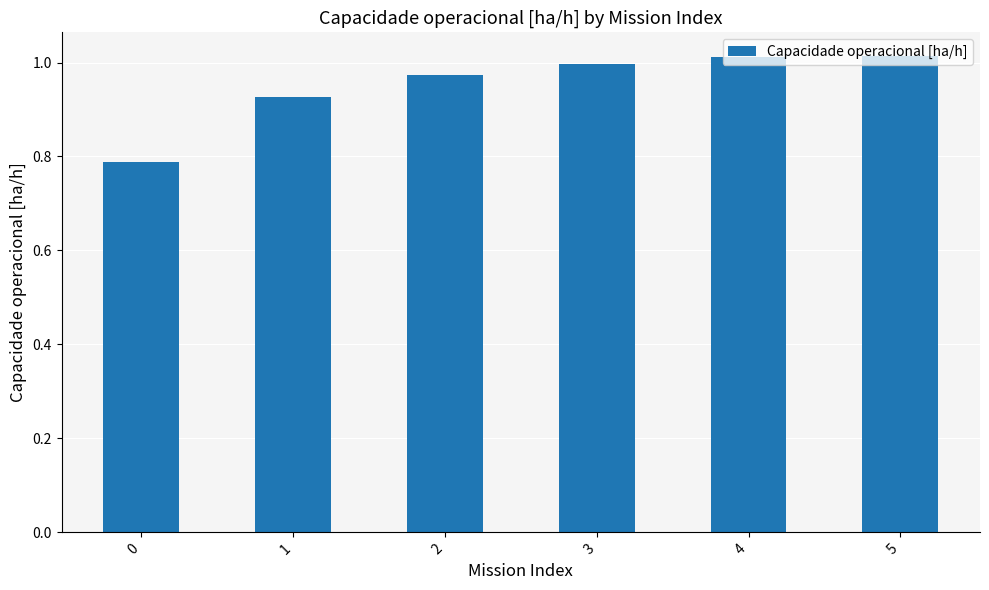

What is the sum of the values at 0 and 2?

1.8